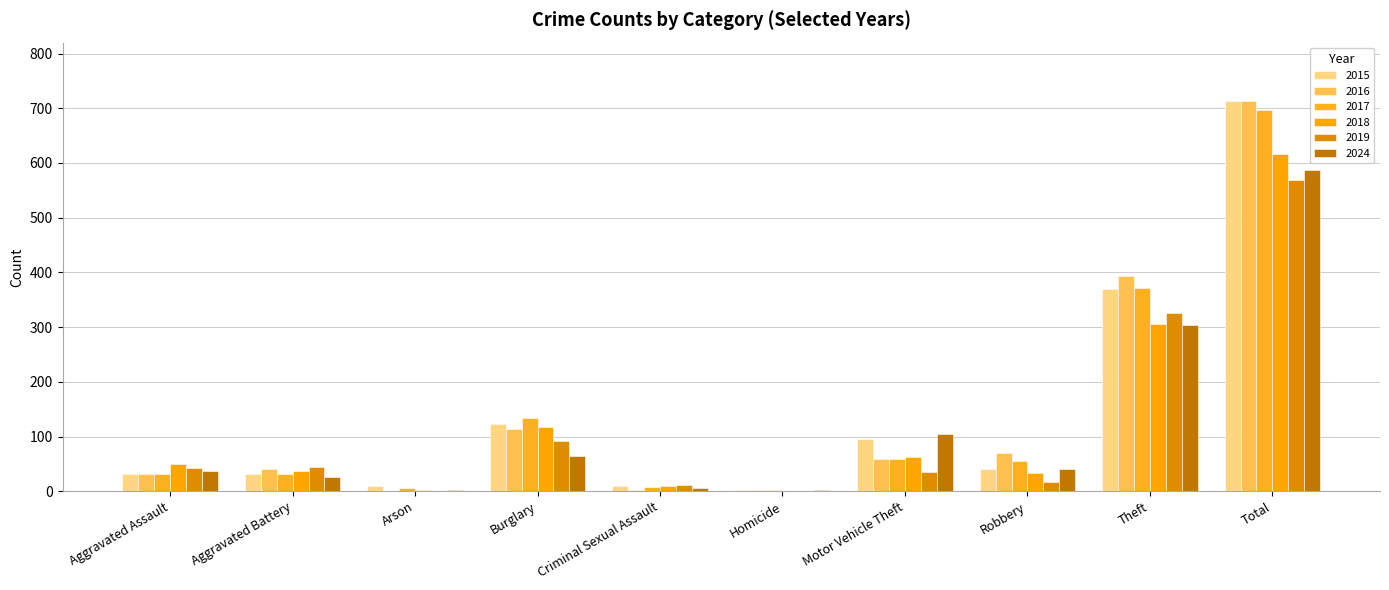

At which label does 2016 first exceed 59?

Burglary